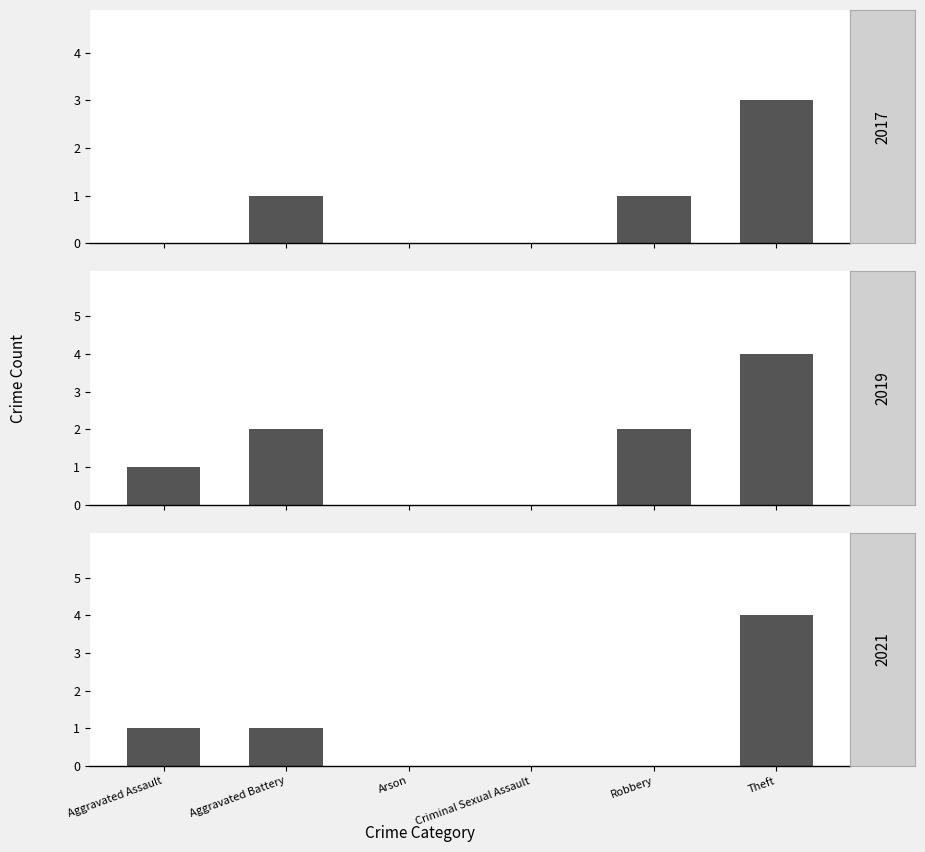

Between Arson and Theft, which series saw the biggest shift?

2019